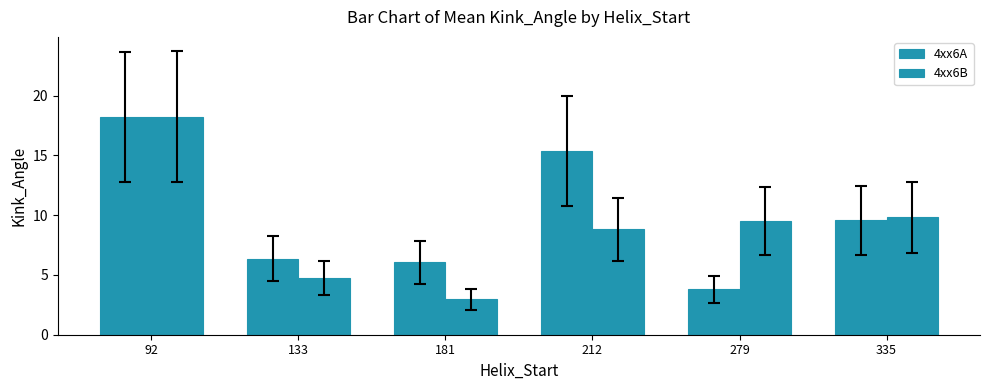

List the series in order of their peak value, highest first.

4xx6B, 4xx6A